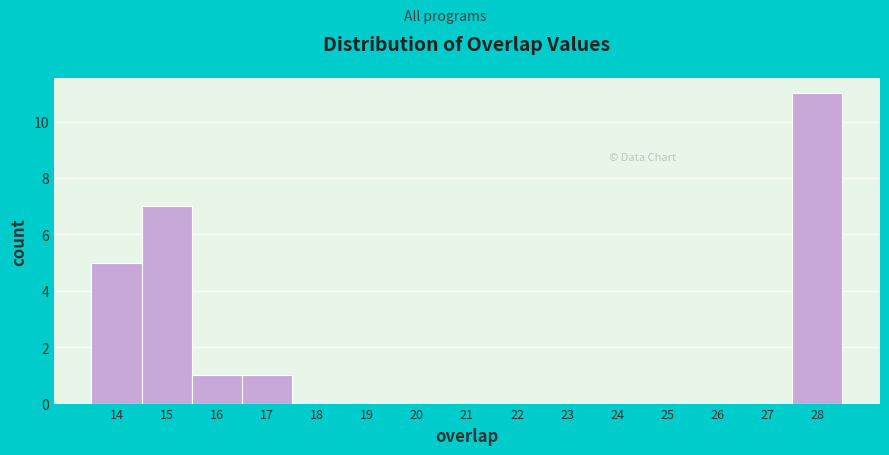

Reading left to right, transcribe this chart: for each bar, give the range it covers on the x-axis and its height. The values are not printed on the chart, so give them approximately, as read against the axis.

13.5 to 14.5: 5
14.5 to 15.5: 7
15.5 to 16.5: 1
16.5 to 17.5: 1
17.5 to 18.5: 0
18.5 to 19.5: 0
19.5 to 20.5: 0
20.5 to 21.5: 0
21.5 to 22.5: 0
22.5 to 23.5: 0
23.5 to 24.5: 0
24.5 to 25.5: 0
25.5 to 26.5: 0
26.5 to 27.5: 0
27.5 to 28.5: 11